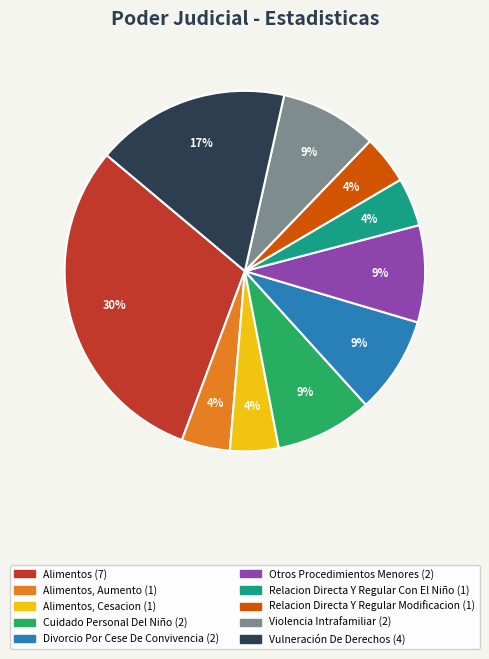

Does any single category account for the majority?

No